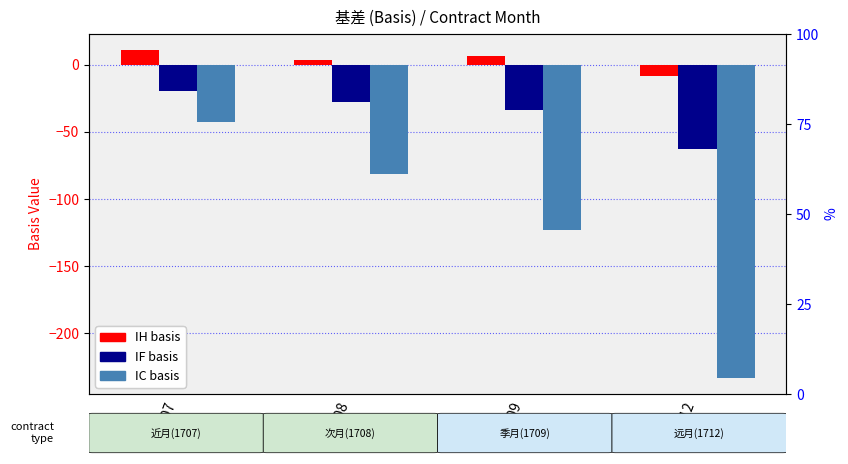

At how many categories does at least one series exceed -97?

4